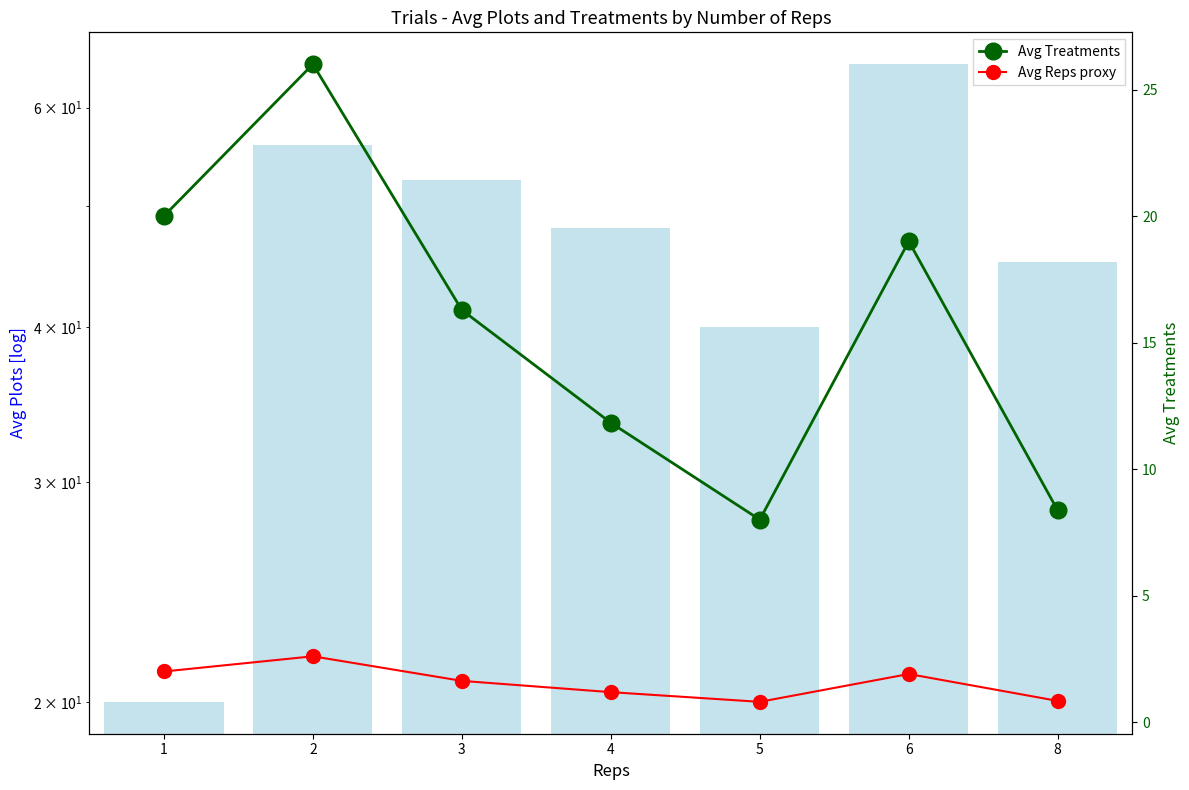

What is the sum of all Avg Treatments values?

109.5